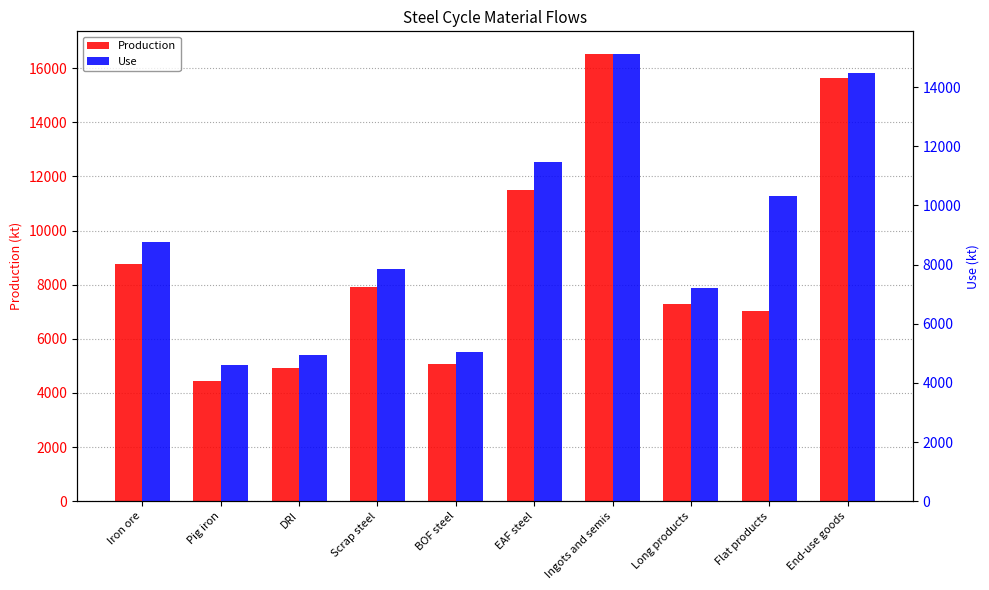

Reading left to right, what are all the values shown in this chart?

Production: 8750.0	4448.1	4938.6	7915.3	5051.9	11480.7	16532.6	7292.2	7015.2	15637.9
Use: 8750.0	4606.9	4938.6	7836.9	5051.9	11480.7	15131.2	7208.9	10304.1	14474.6